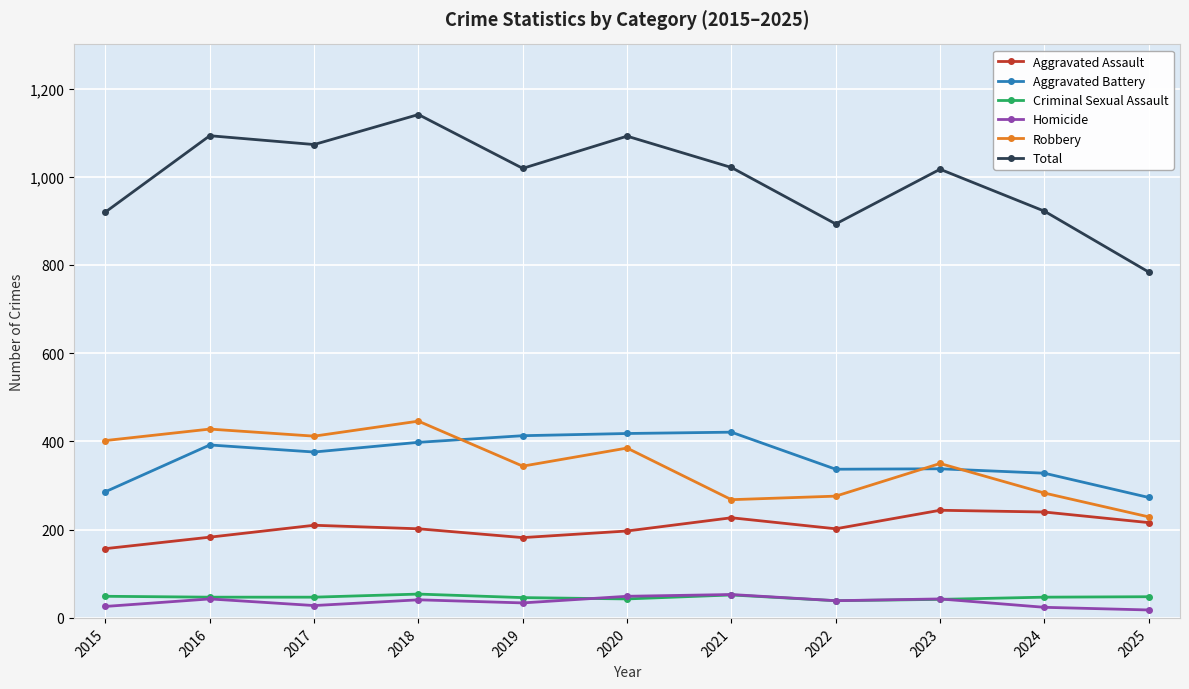

What is the value of the Aggravated Battery point at the 3rd from the left?

376